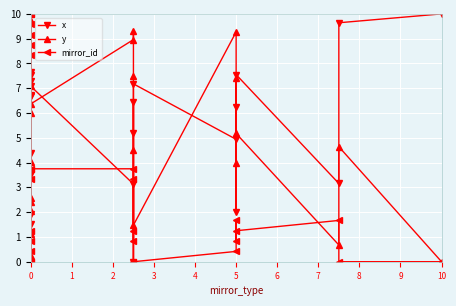

Where is the first local maximum for mirror_id?

1